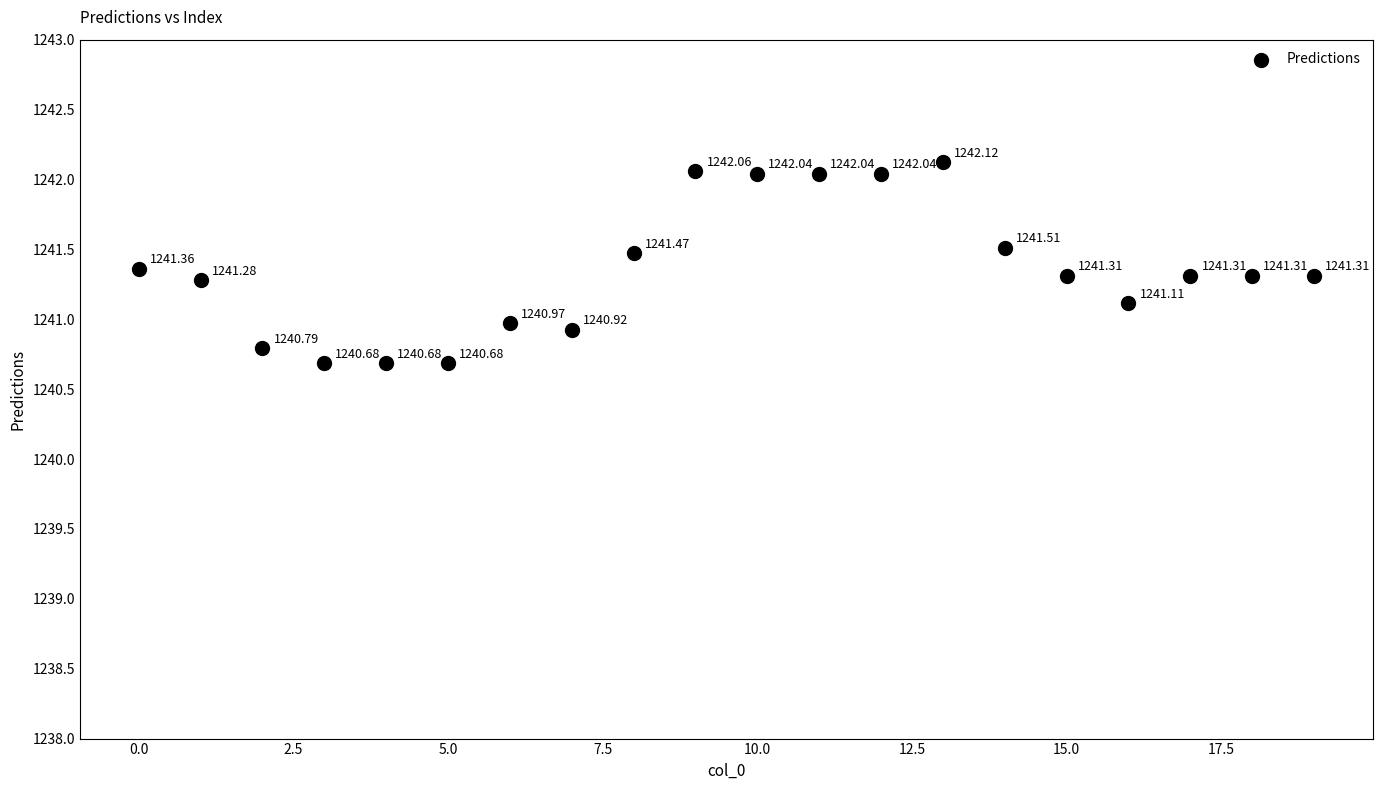

What is the range of Y values (max minus min)?

1.4